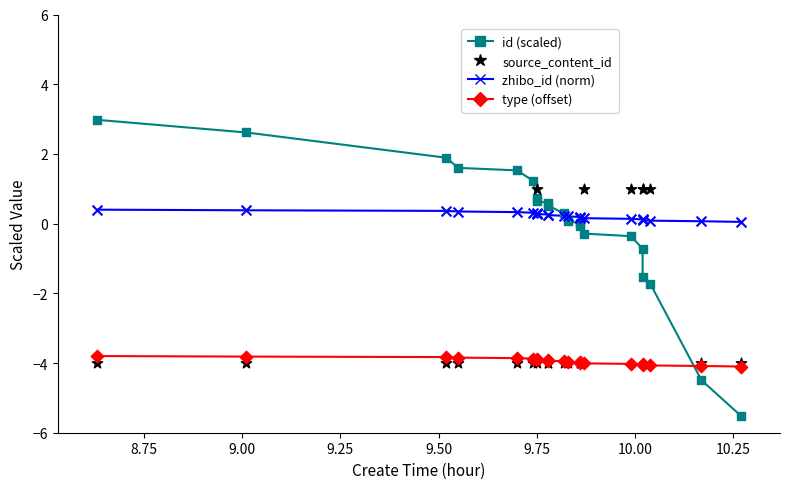

Which series has the widest spread of Y values?

id (scaled)